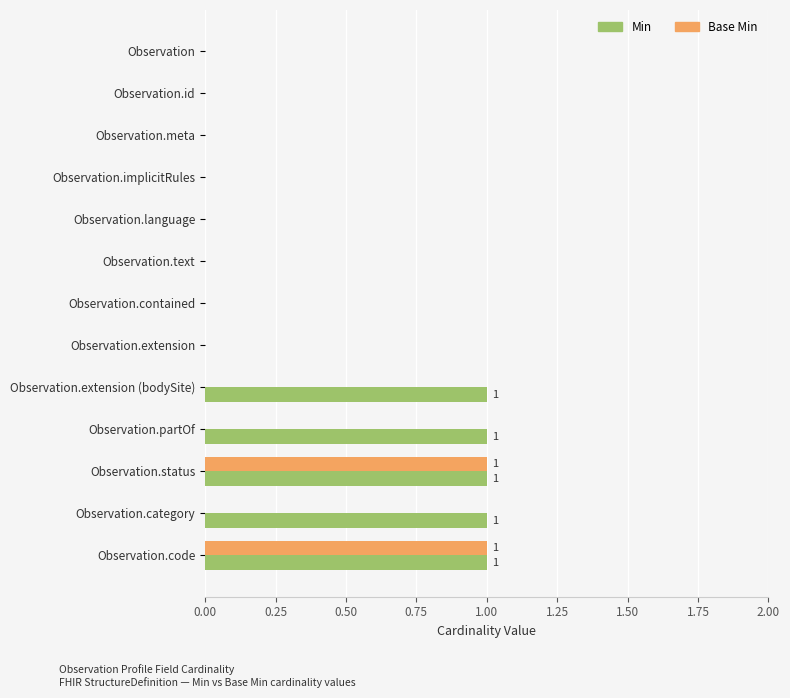

Which series has the largest total across all categories?

Min